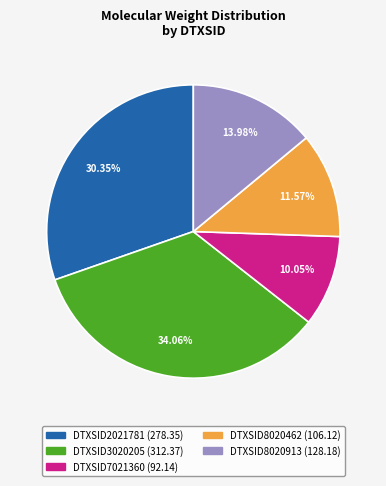

How many slices are in this pie chart?

5